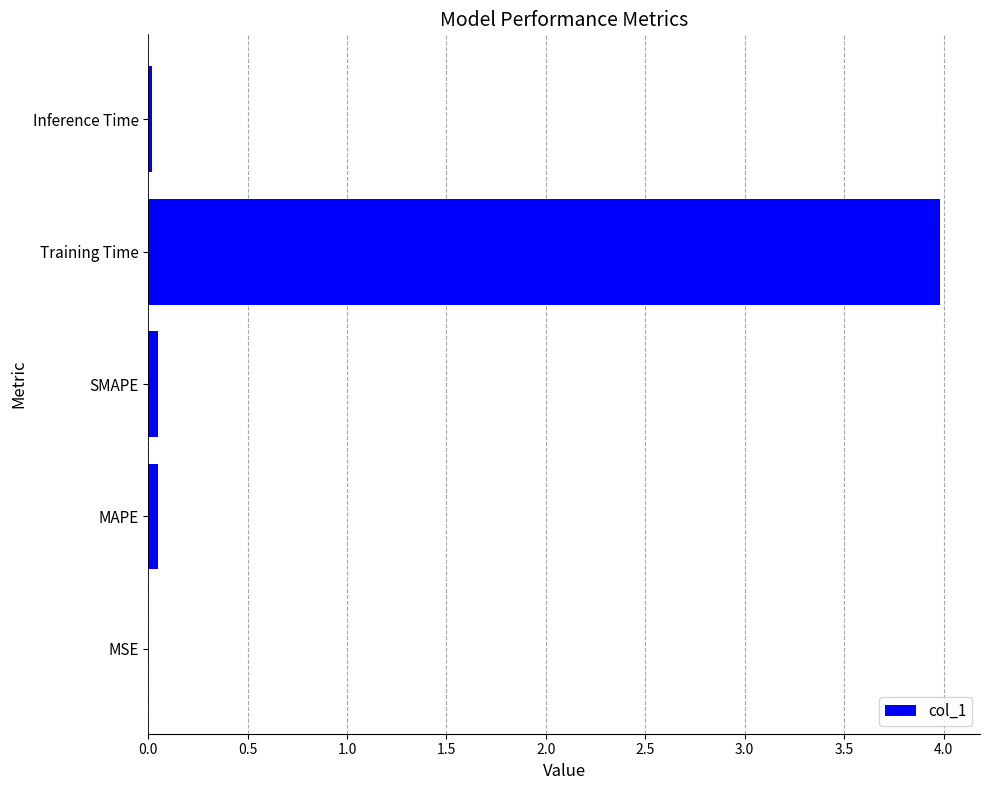

Which has a higher value, Training Time or SMAPE?

Training Time